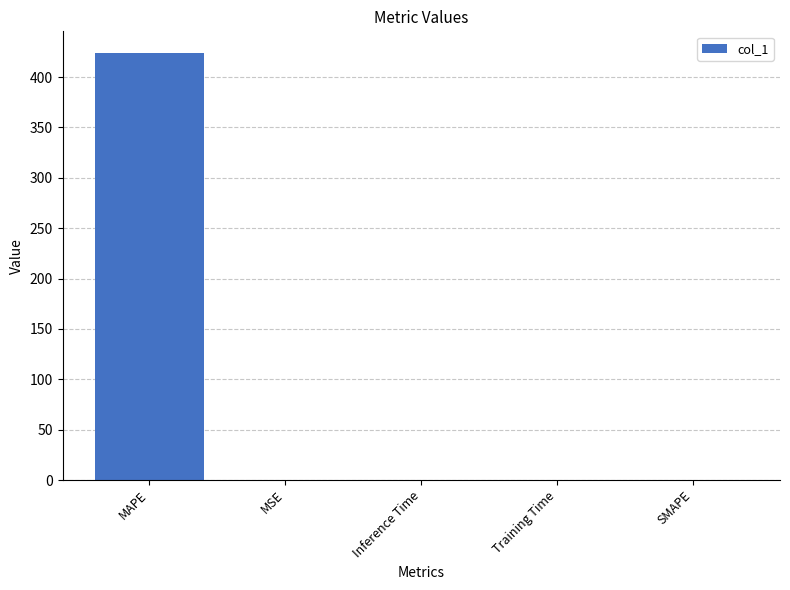

At which category does the chart reach its peak across all series?

MAPE